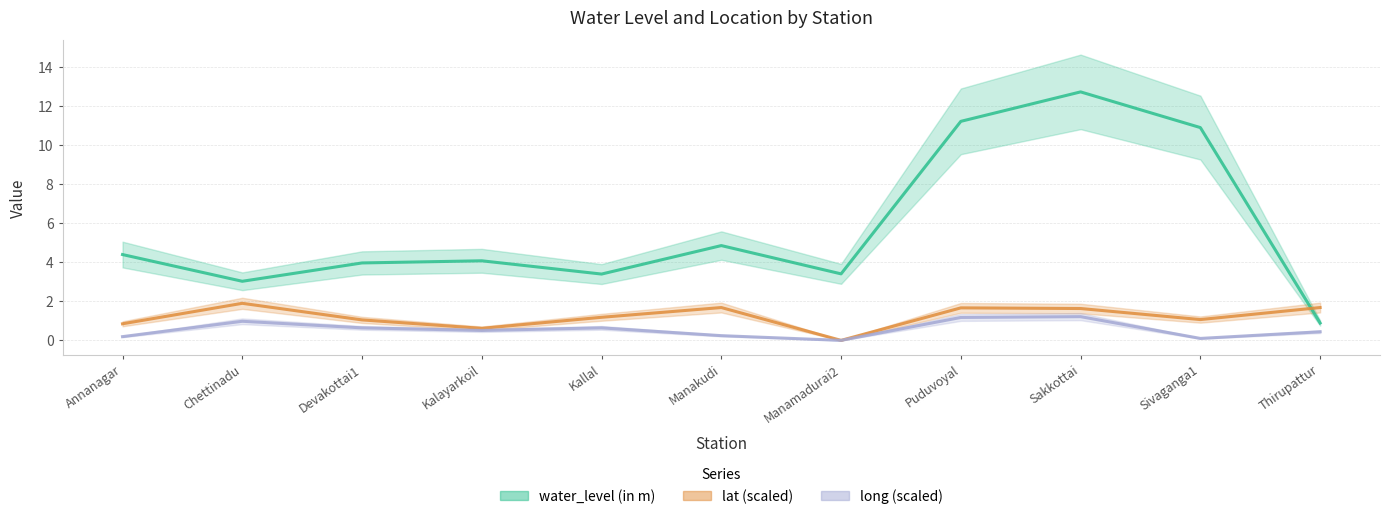

In lat (scaled), how many points are lower than both neighbors (excluding endpoints)?

3